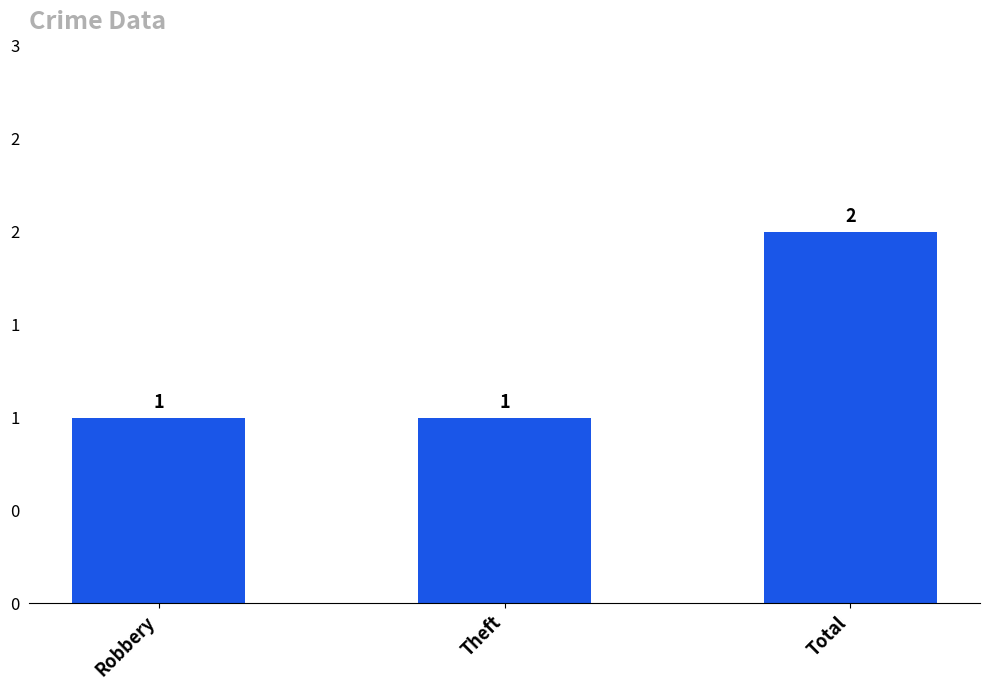

What is the sum of all values?

4